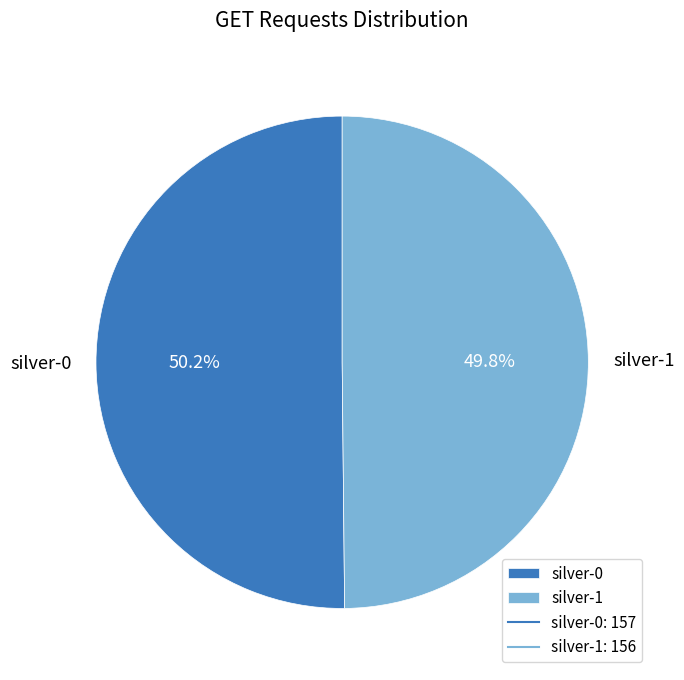

What is the ratio of the value at silver-0 to the value at silver-1?

1.0